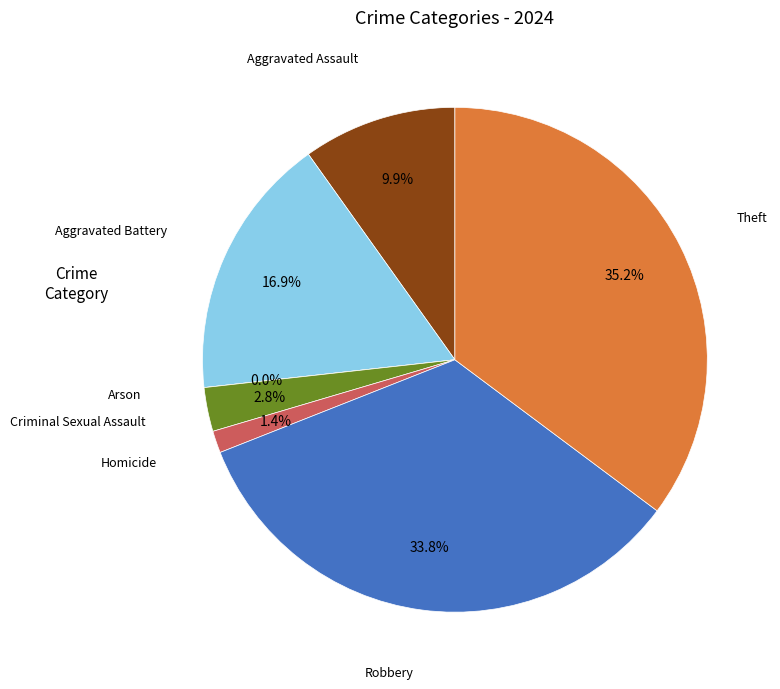

Combined, do Other and Theft account for over 50%?

No